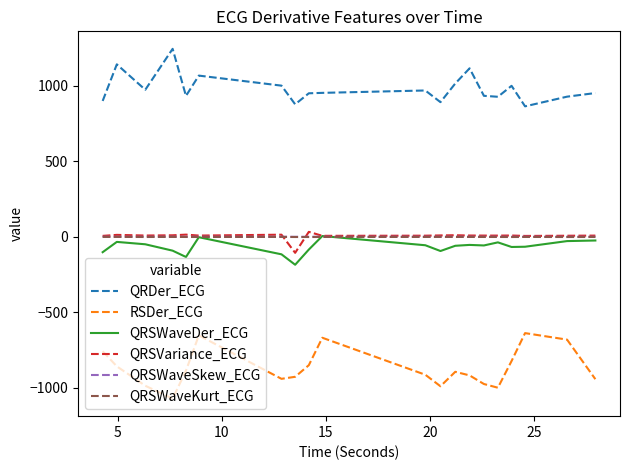

True or false: RSDer_ECG and QRDer_ECG cross at least once.

False